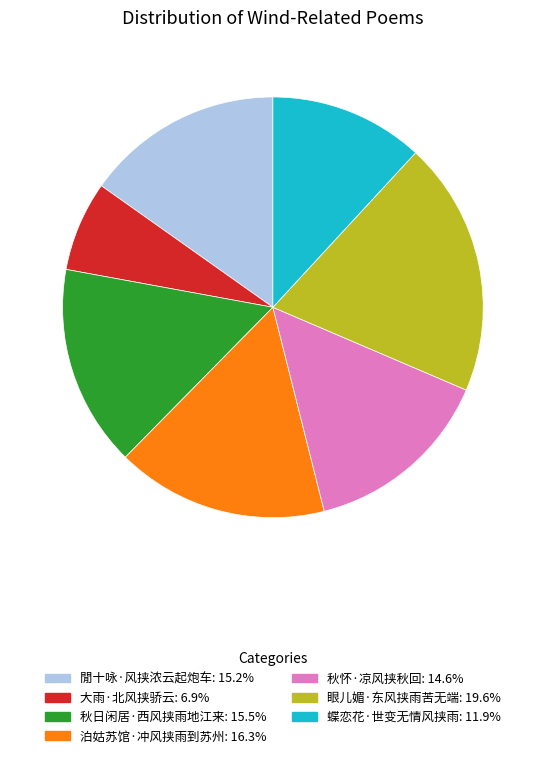

Is it true that 眼儿媚·东风挟雨苦无端 is 25% of the pie?

False